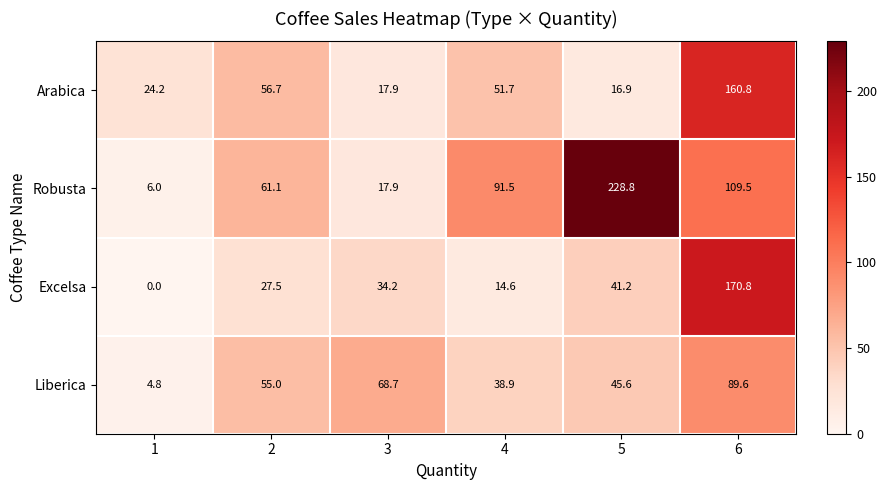

Which series has the widest spread of values?

Robusta